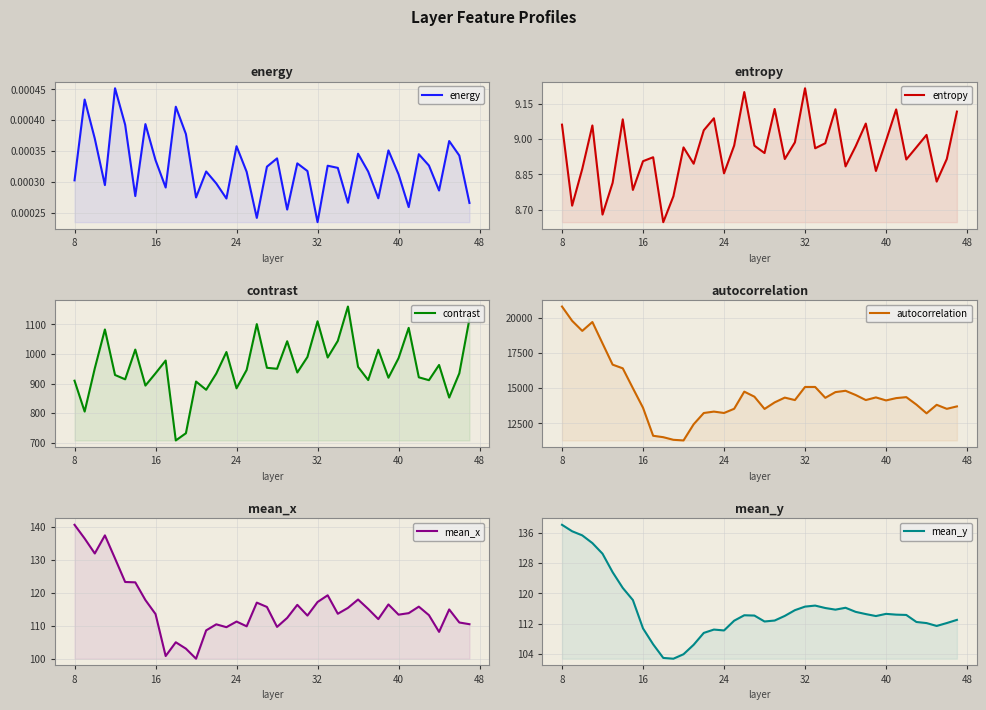

What is the sum of all mean_y values?

4627.8